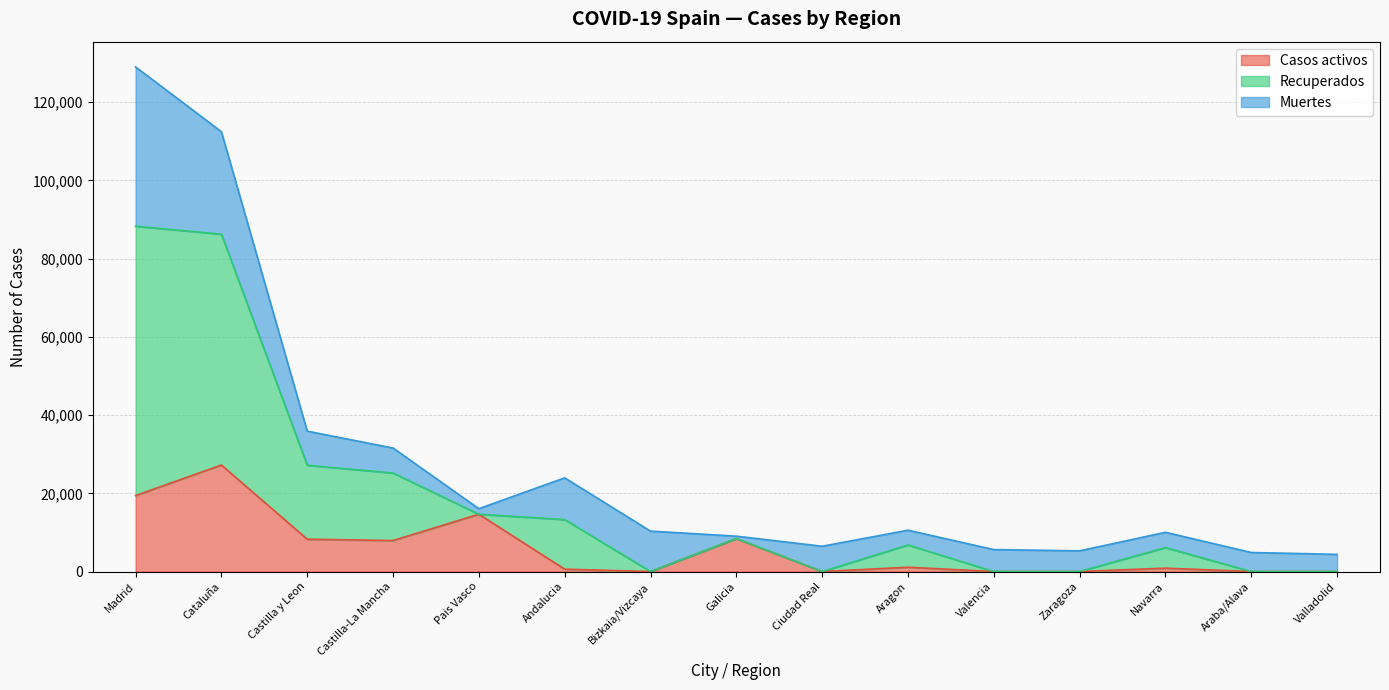

Which series has the widest spread of values?

Recuperados